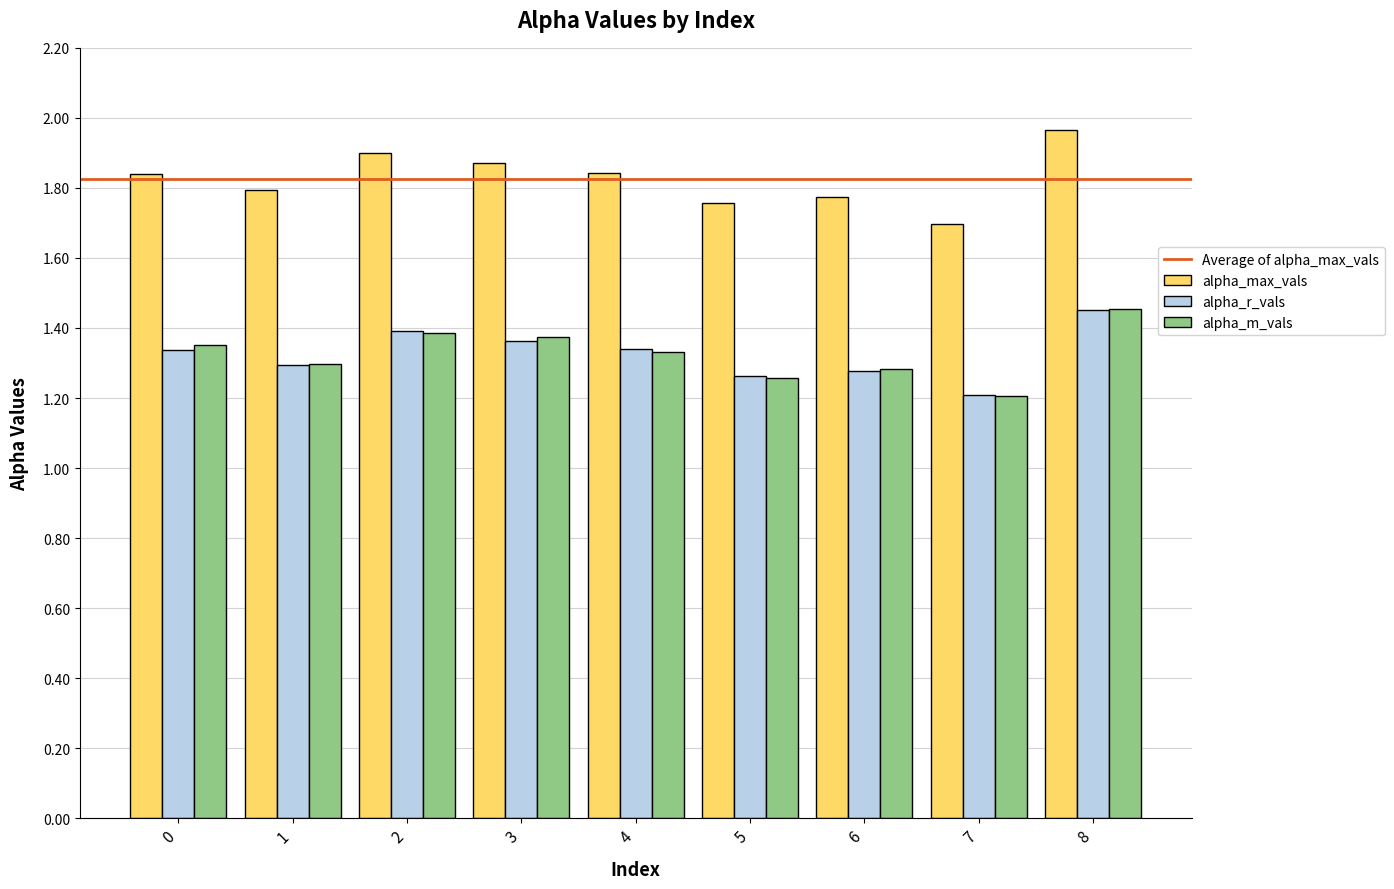

Is the value of alpha_r_vals at 4 greater than the value of alpha_max_vals at 5?

No